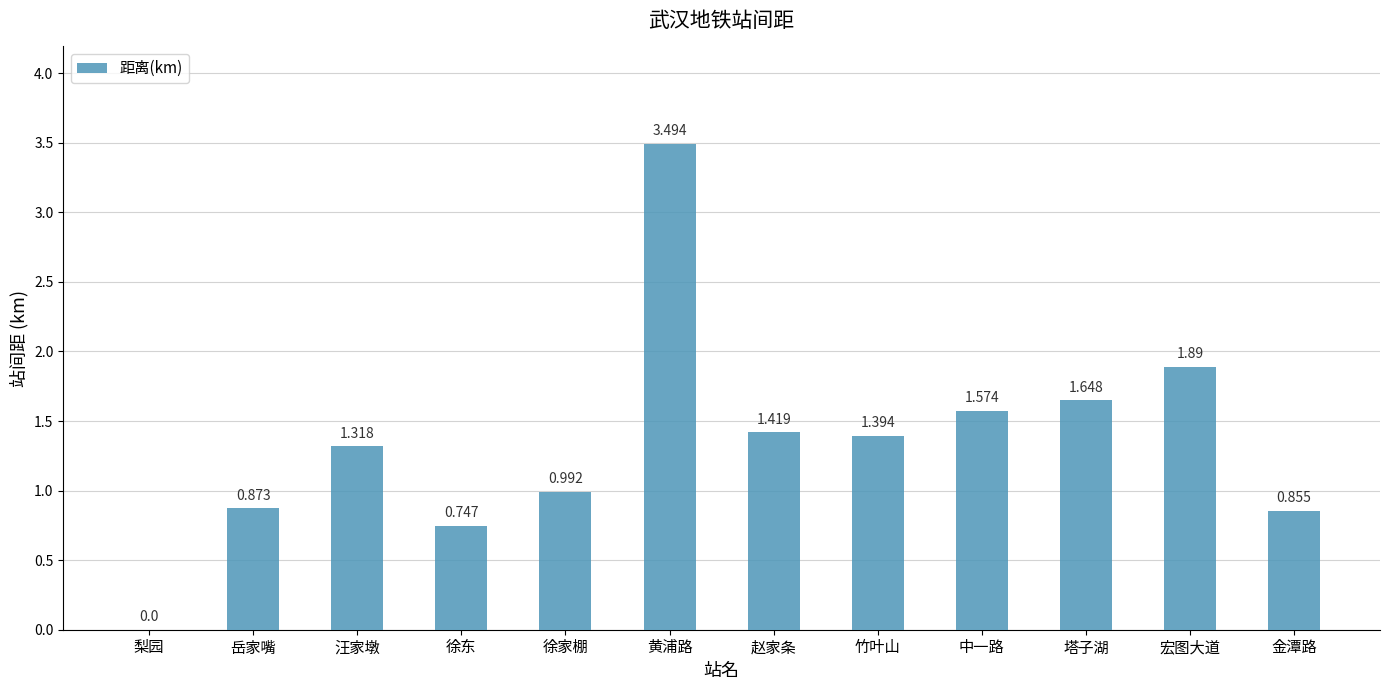

Between 金潭路 and 宏图大道, which is larger?

宏图大道